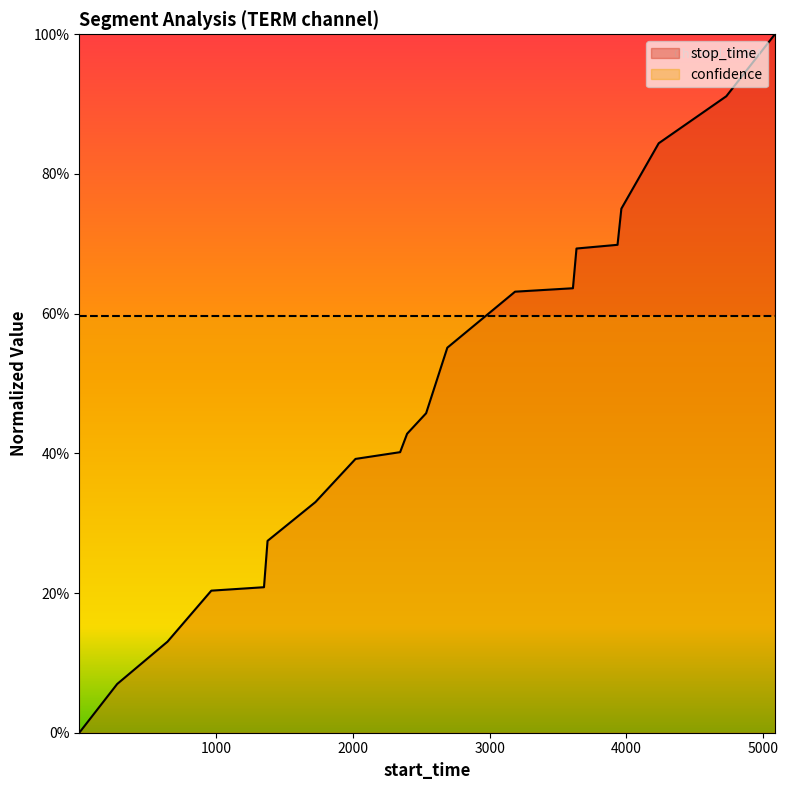

What is the value of the 11th point from the left?

0.5